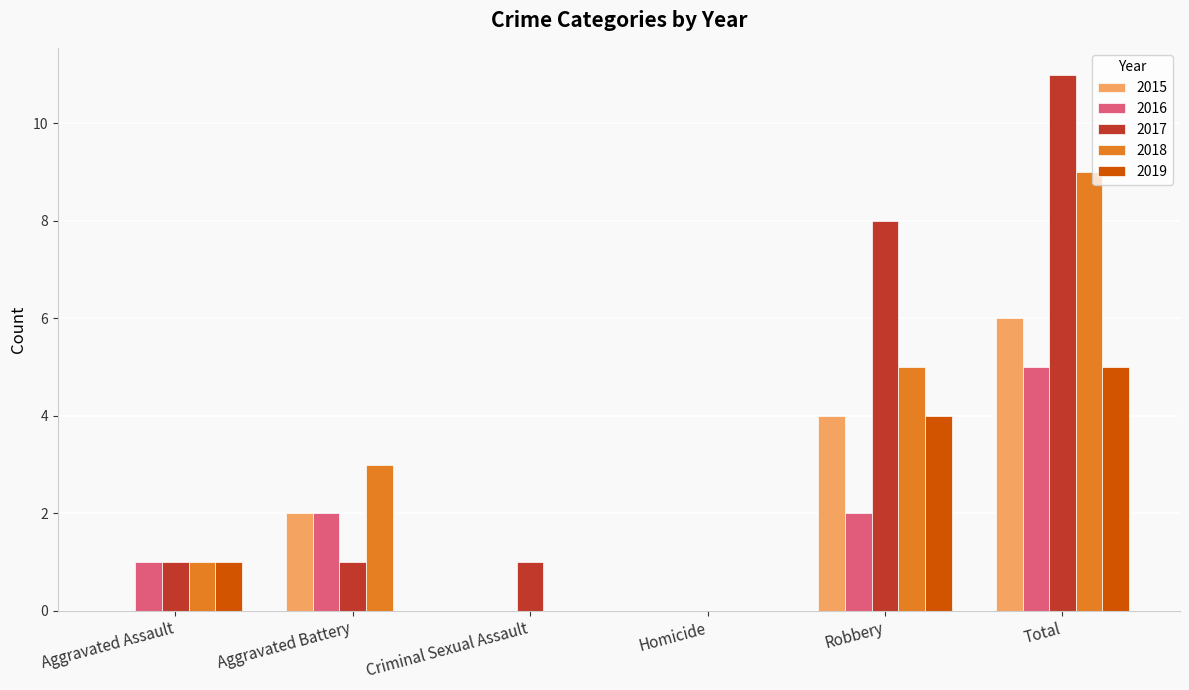

The 2019 series shows 3 at Aggravated Battery. True or false?

False